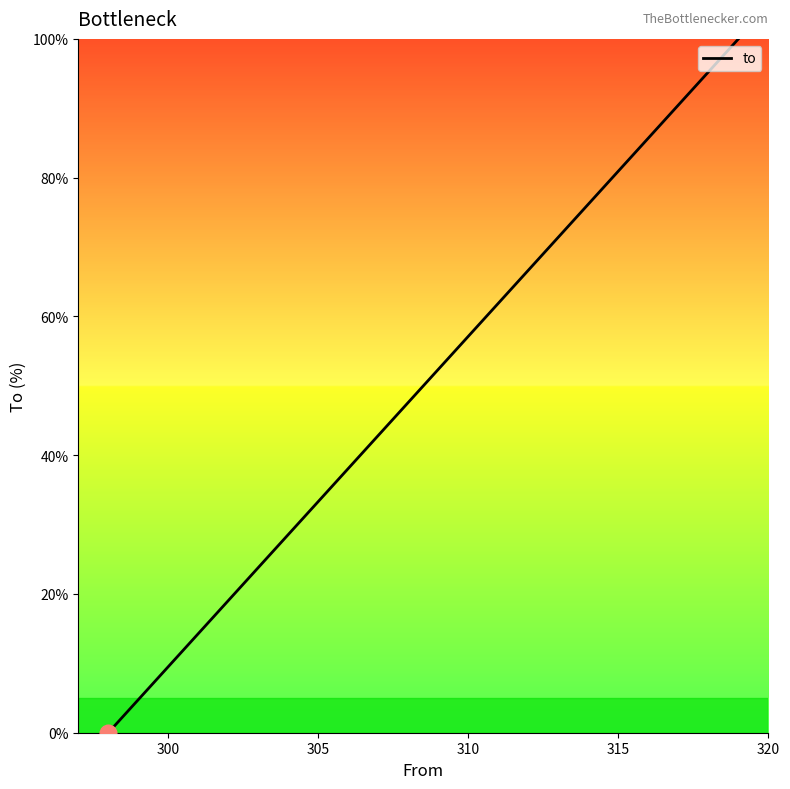

What is the difference between the maximum and minimum values?

100.0